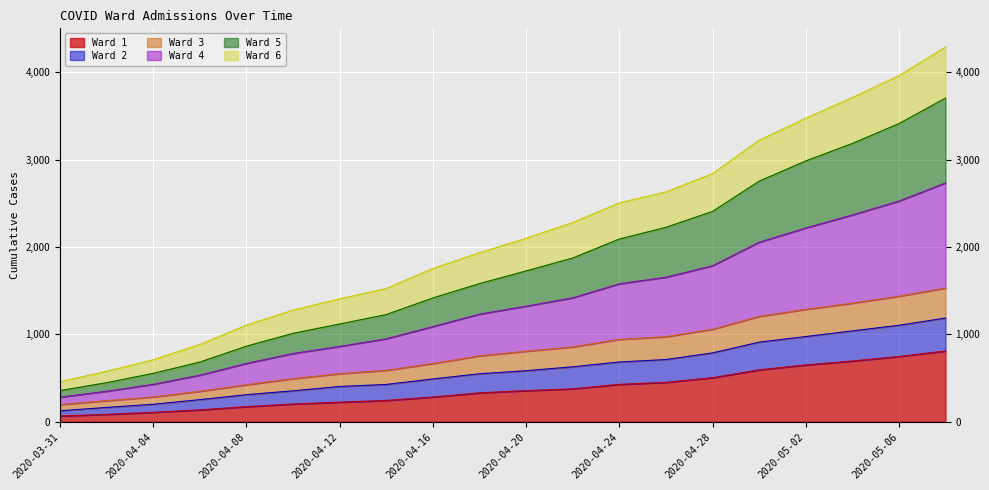

True or false: Ward 4 has more than 0 points higher than both neighbors.

False